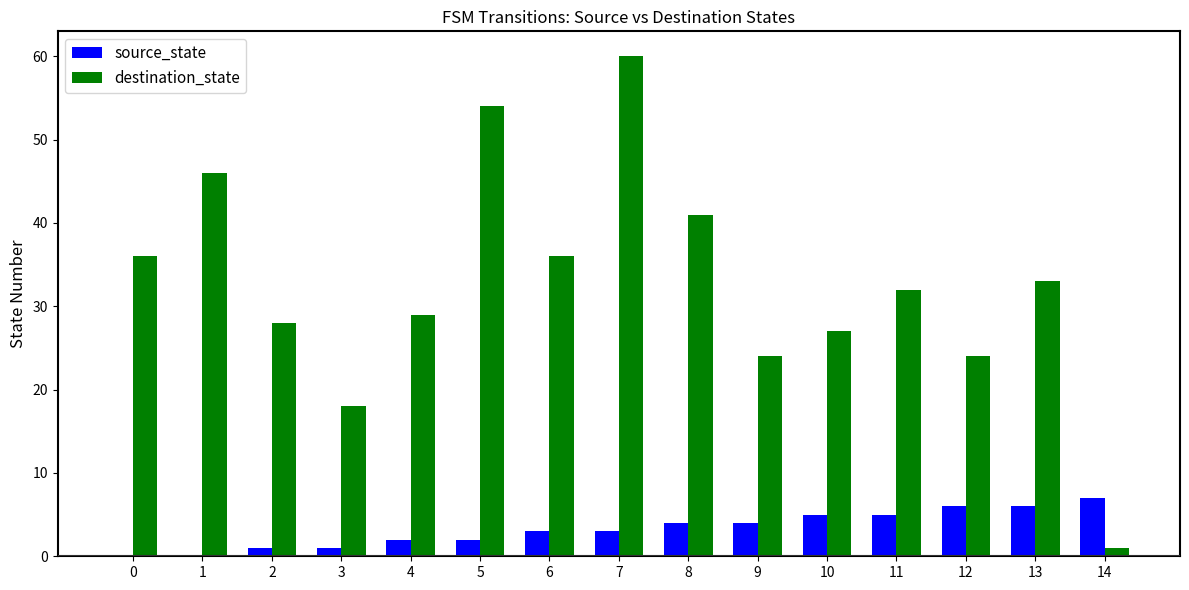

Which series has the largest range (max minus min)?

destination_state